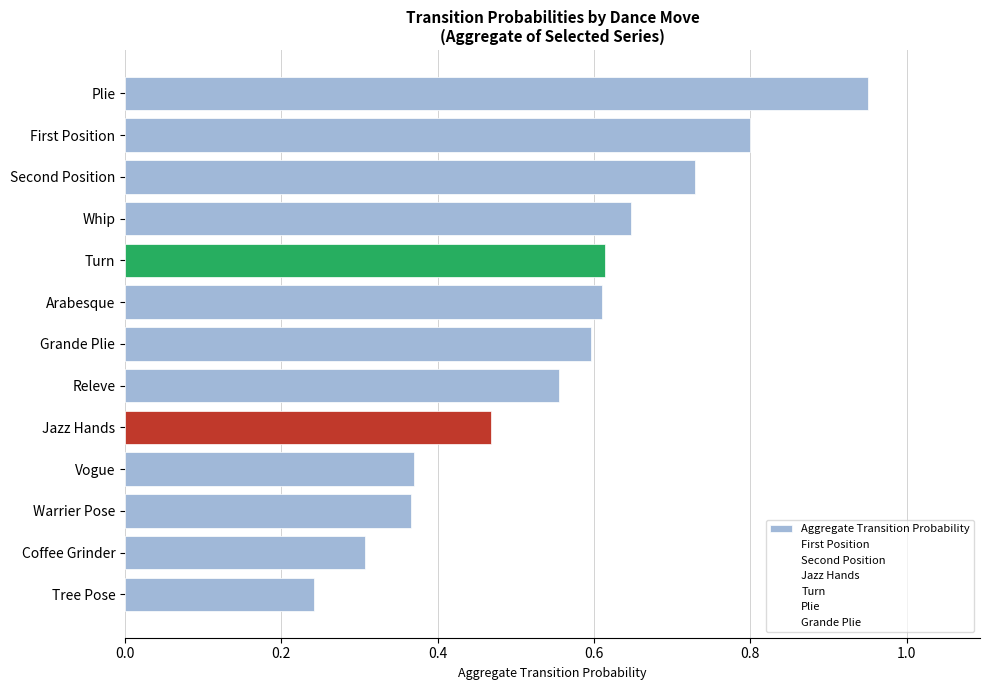

How many bars are there in total?

13